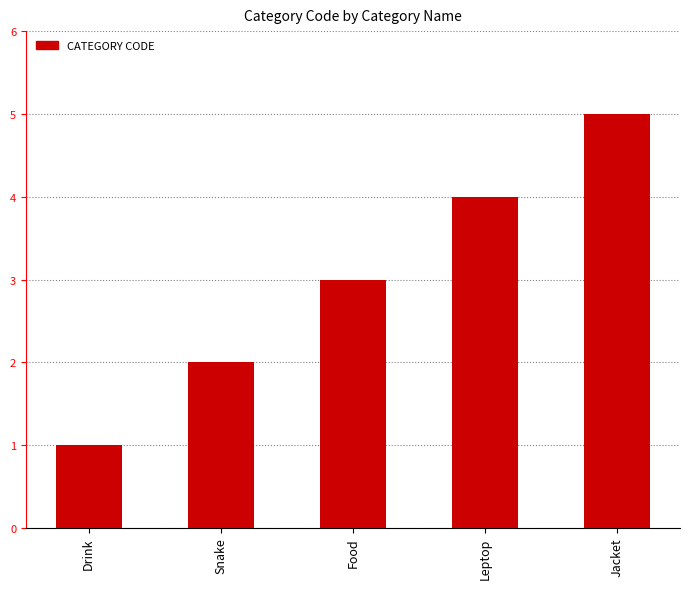

What position from the left is Leptop?

4